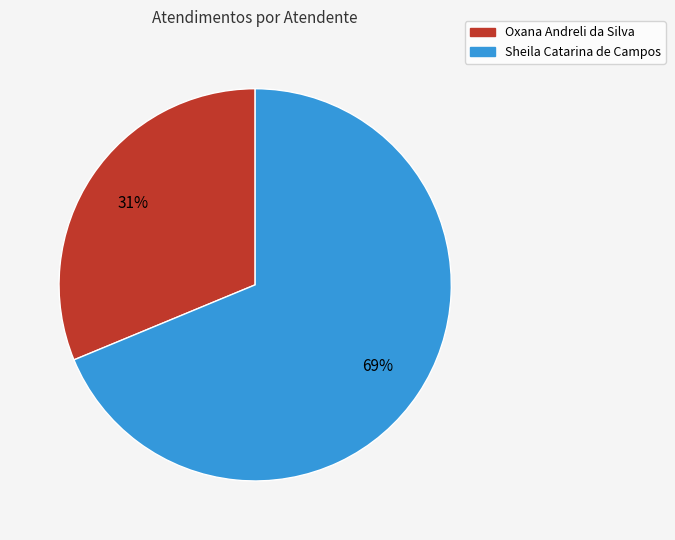

True or false: Oxana Andreli da Silva accounts for 19% of the total.

False